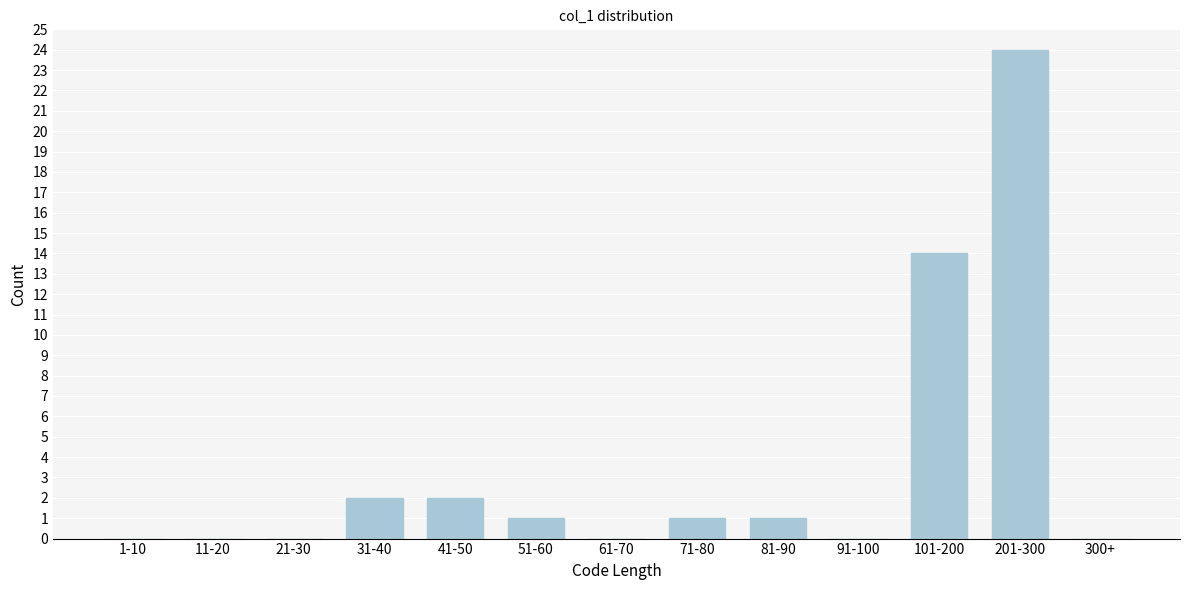

Reading left to right, what are all the values shown in this chart?

1-10=0	11-20=0	21-30=0	31-40=2	41-50=2	51-60=1	61-70=0	71-80=1	81-90=1	91-100=0	101-200=14	201-300=24	300+=0